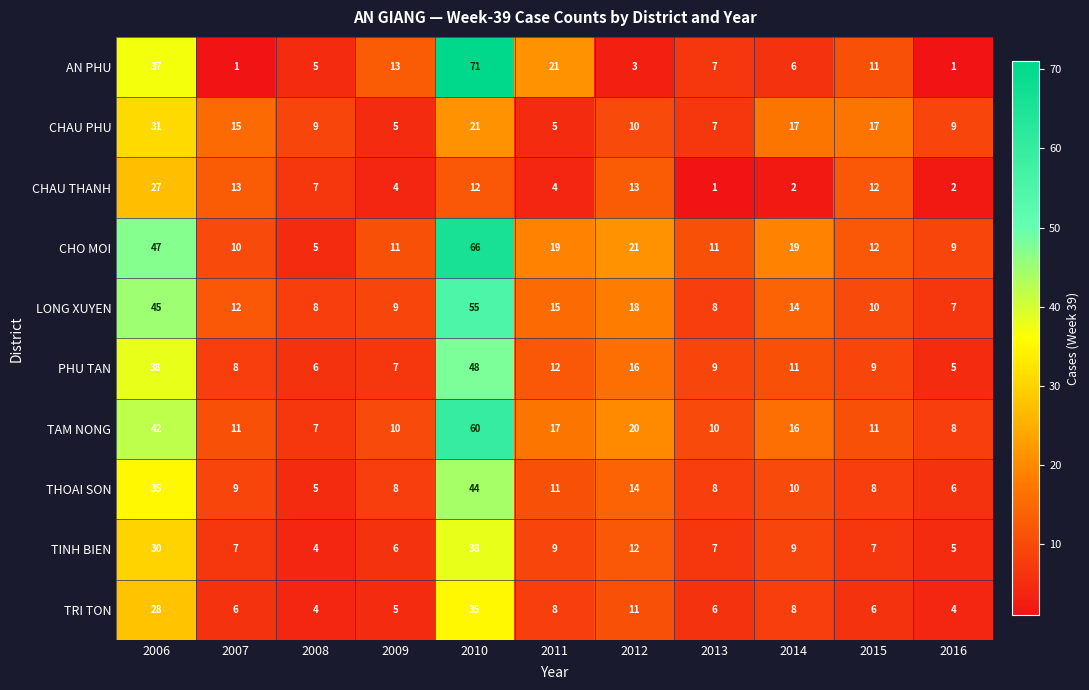

How many data points does each series have?

11